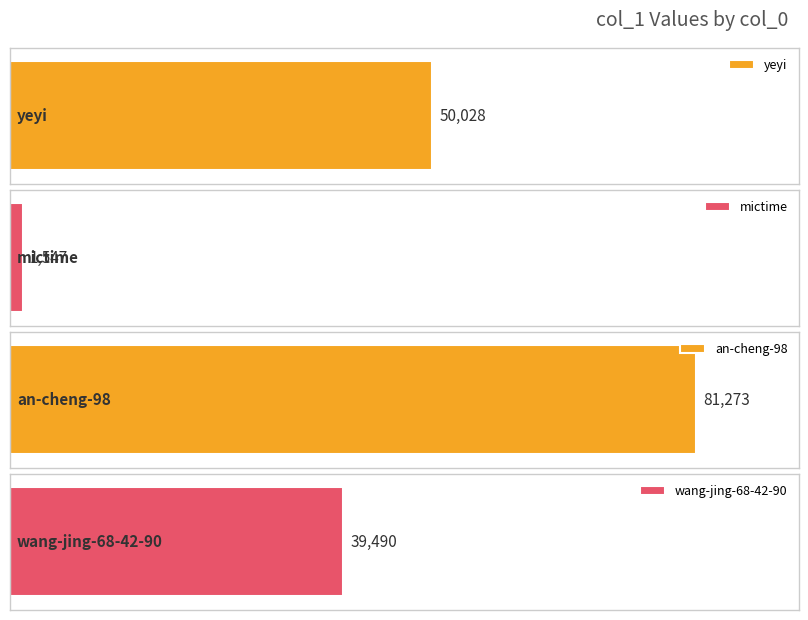

What is the change in value from mictime to an-cheng-98?

+79726